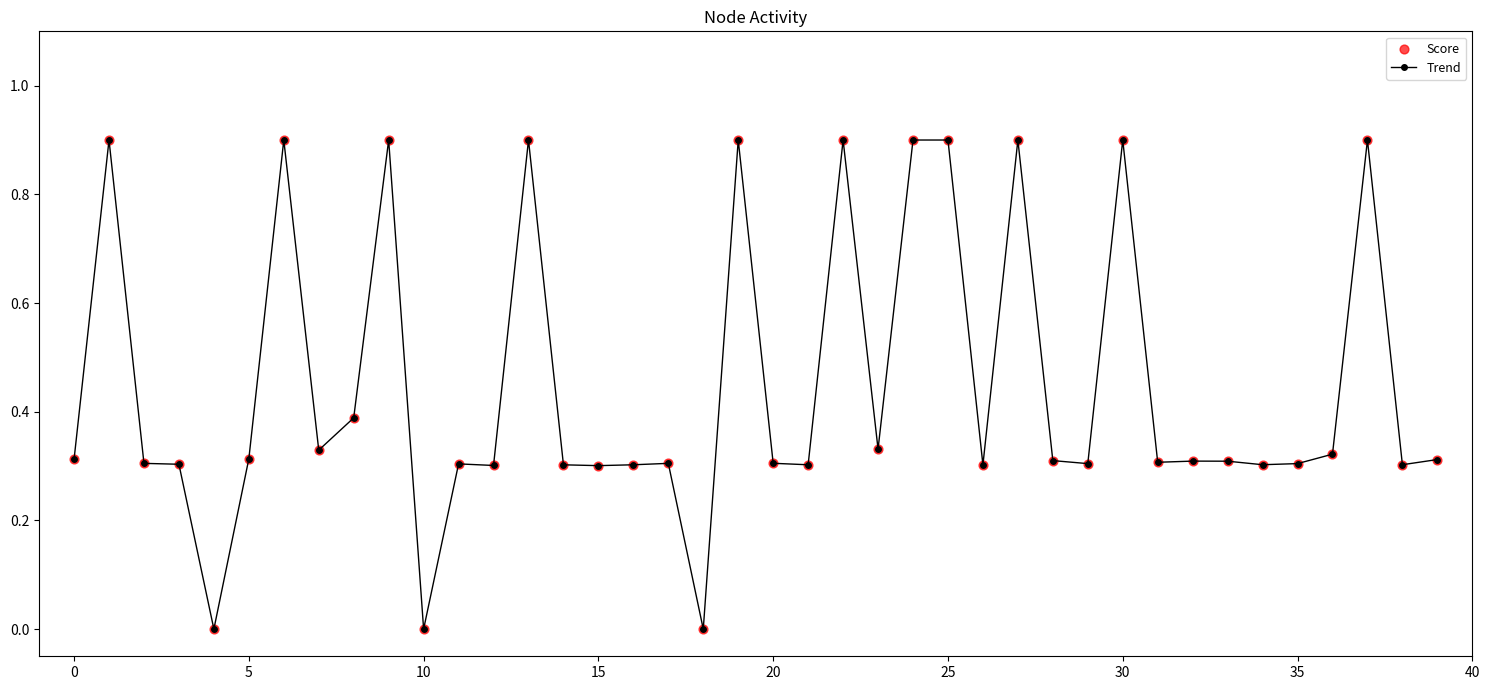

What is the maximum value shown in the chart?

0.9